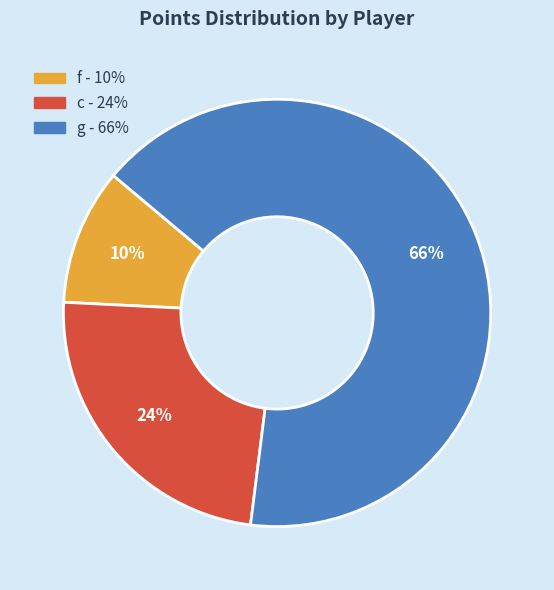

To the nearest percent, what is the difference between the largest and smallest slice percentages?

56%